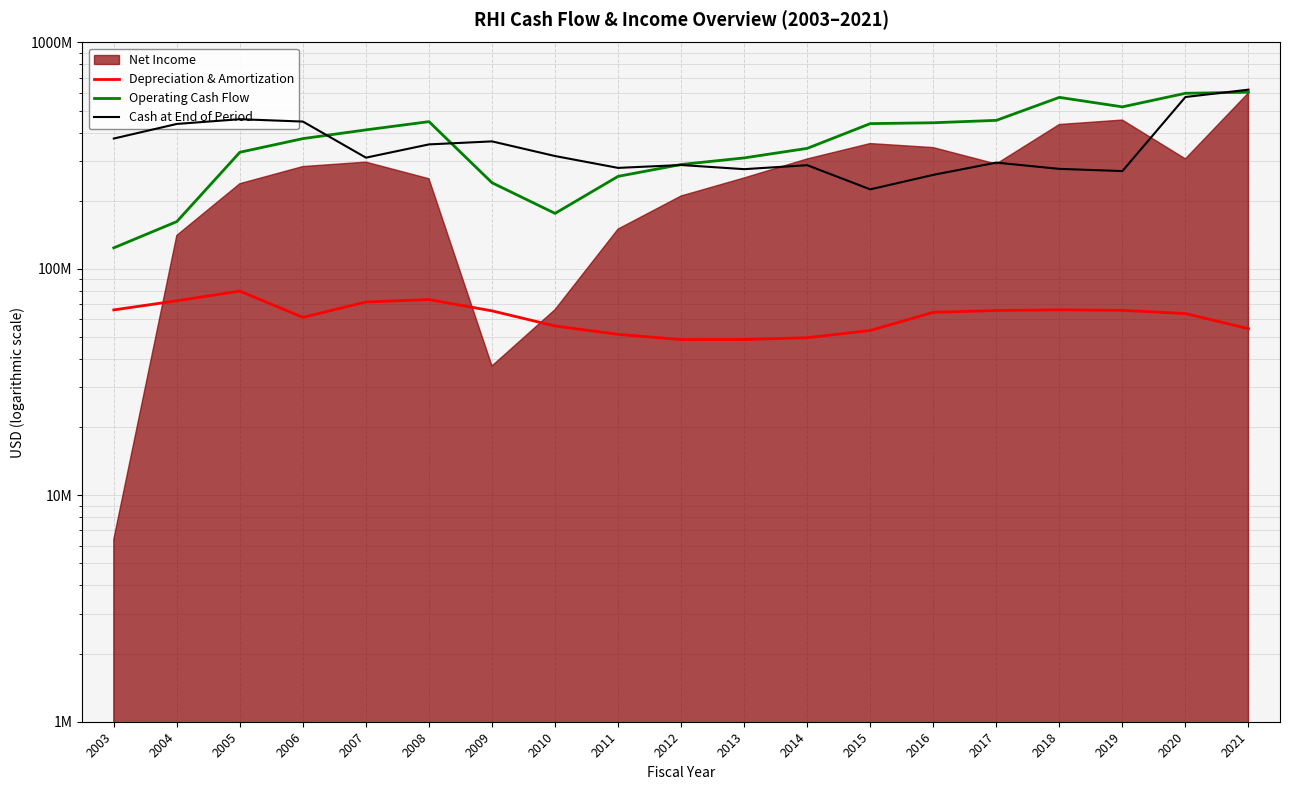

The Cash at End of Period series shows 313733151 at 2005. True or false?

False